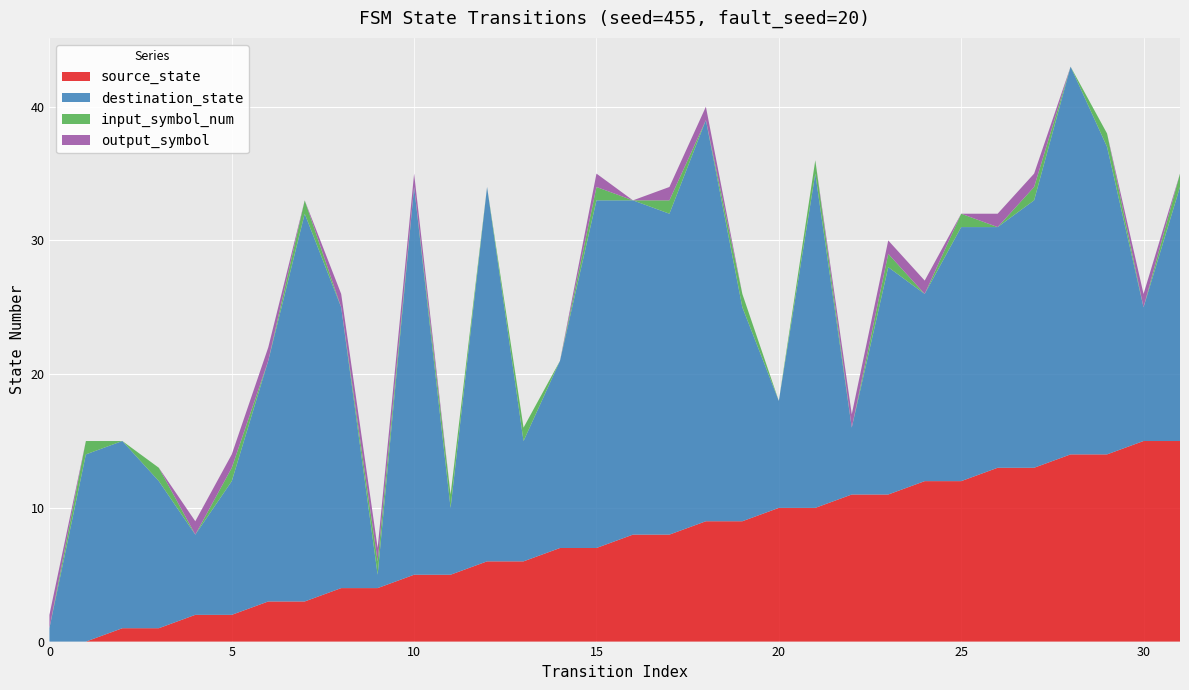

Reading right to left, list all the values displayed in this chart.

source_state: 15	15	14	14	13	13	12	12	11	11	10	10	9	9	8	8	7	7	6	6	5	5	4	4	3	3	2	2	1	1	0	0
destination_state: 19	10	23	29	20	18	19	14	17	5	25	8	16	30	24	25	26	14	9	28	5	29	1	21	29	18	10	6	11	14	14	1
input_symbol_num: 1	0	1	0	1	0	1	0	1	0	1	0	1	0	1	0	1	0	1	0	1	0	1	0	1	0	1	0	1	0	1	0
output_symbol: 0	1	0	0	1	1	0	1	1	1	0	0	0	1	1	0	1	0	0	0	0	1	1	1	0	1	1	1	0	0	0	1